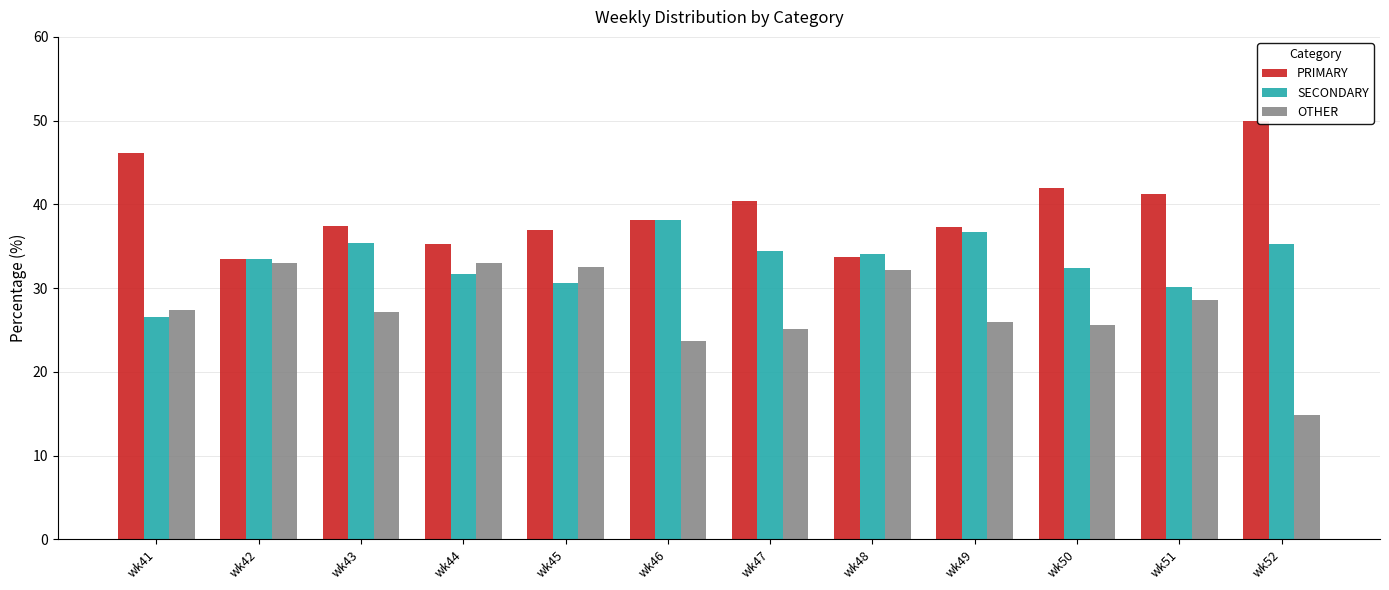

What is the total value across all series at wk50?

100.0